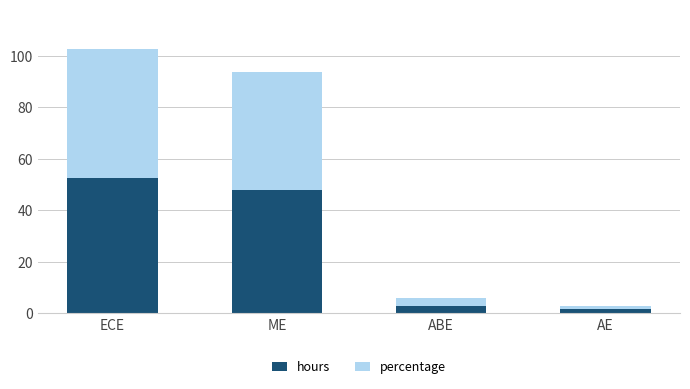

What is the total value across all series at ME?

93.7